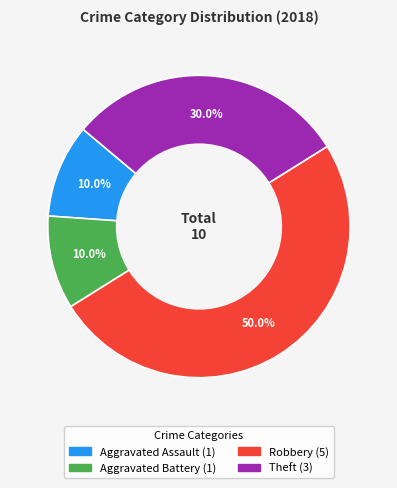

To the nearest percent, what is the average slice percentage?

25%